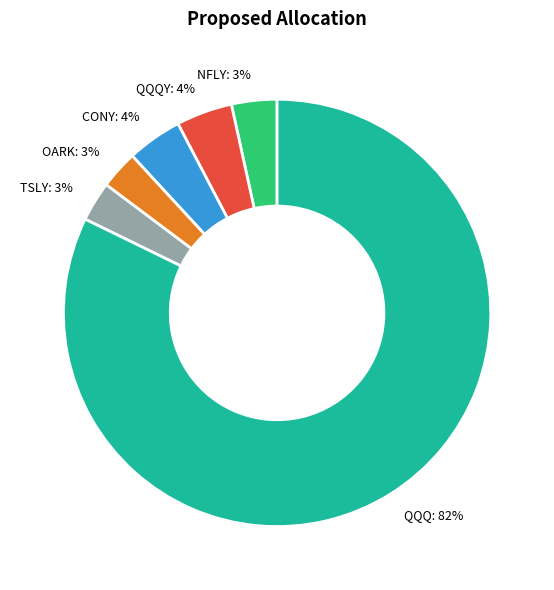

Is the sum of OARK and QQQ greater than half?

Yes